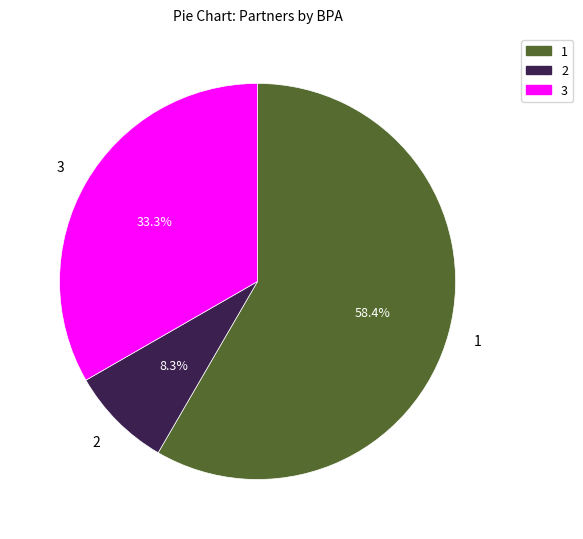

Is there any slice that represents more than half of the pie?

Yes